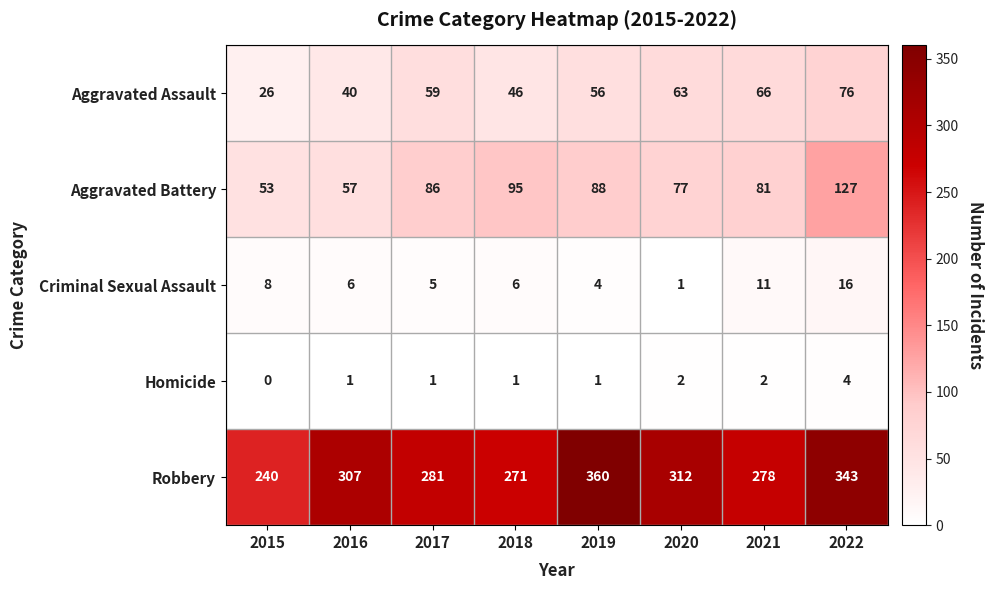

What is the difference between the Criminal Sexual Assault values at 2020 and 2022?

15